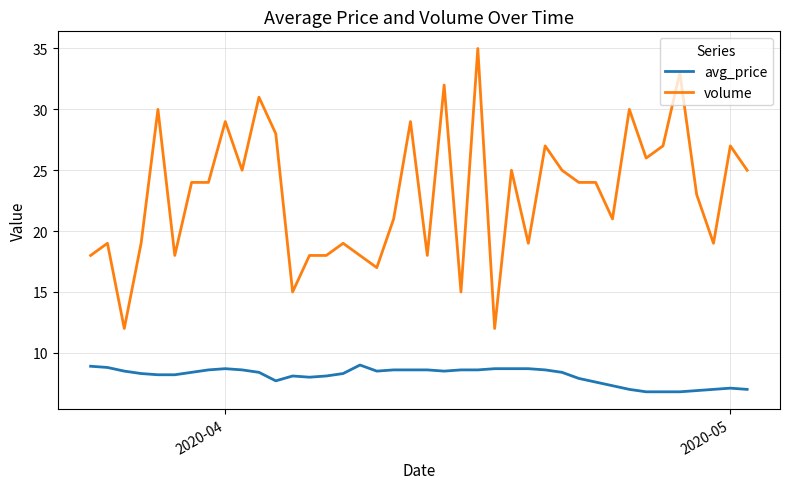

Which series has the largest total across all categories?

volume